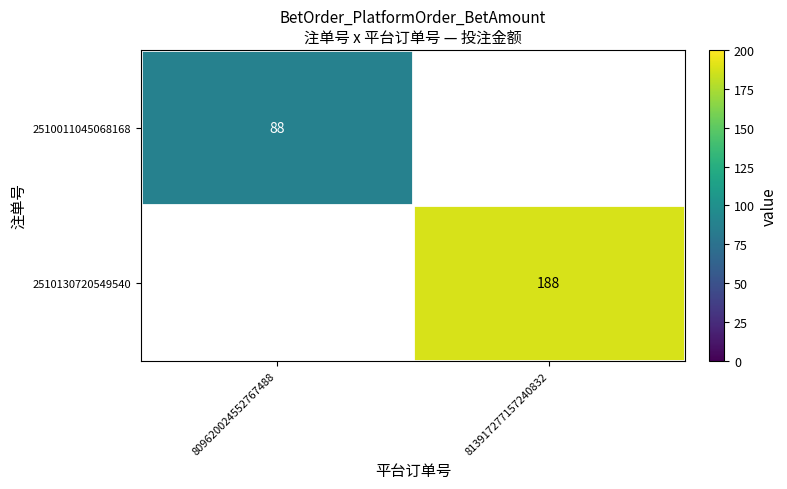

True or false: 2510130720549540 has a value of 188 at 813917277157240832.

True